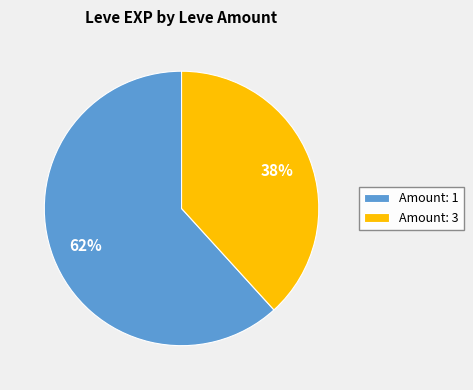

Combined, do Amount: 3 and Amount: 1 account for over 50%?

Yes